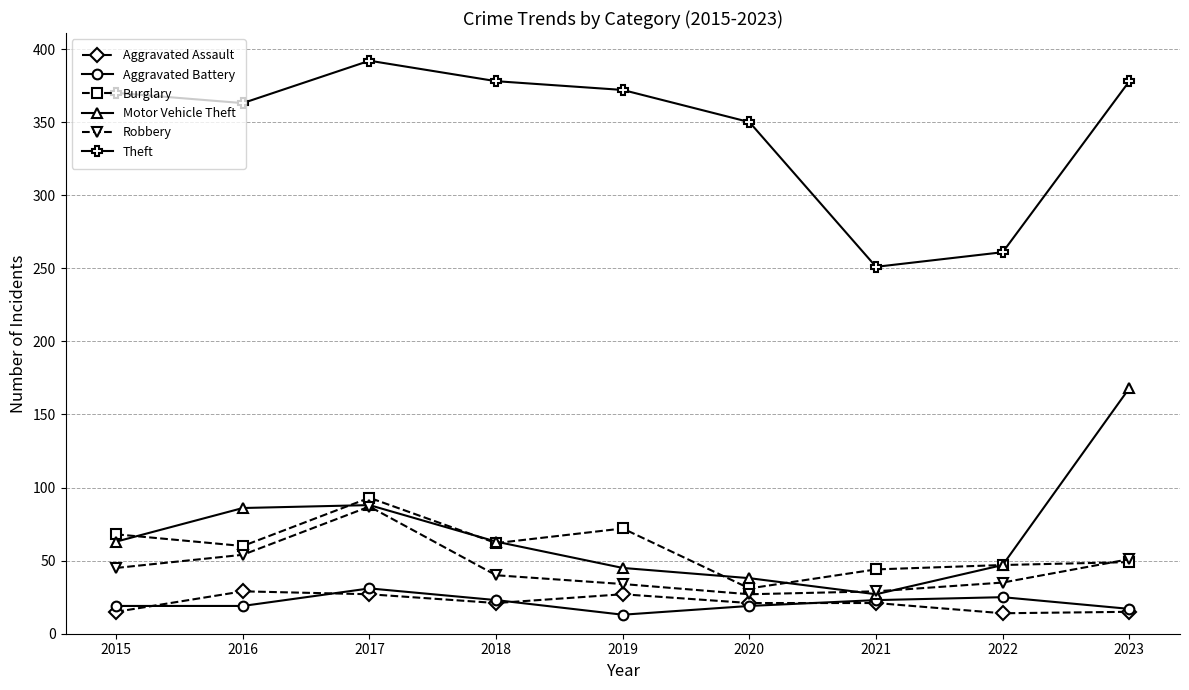

Is it true that Burglary equals 65 at 2021?

False